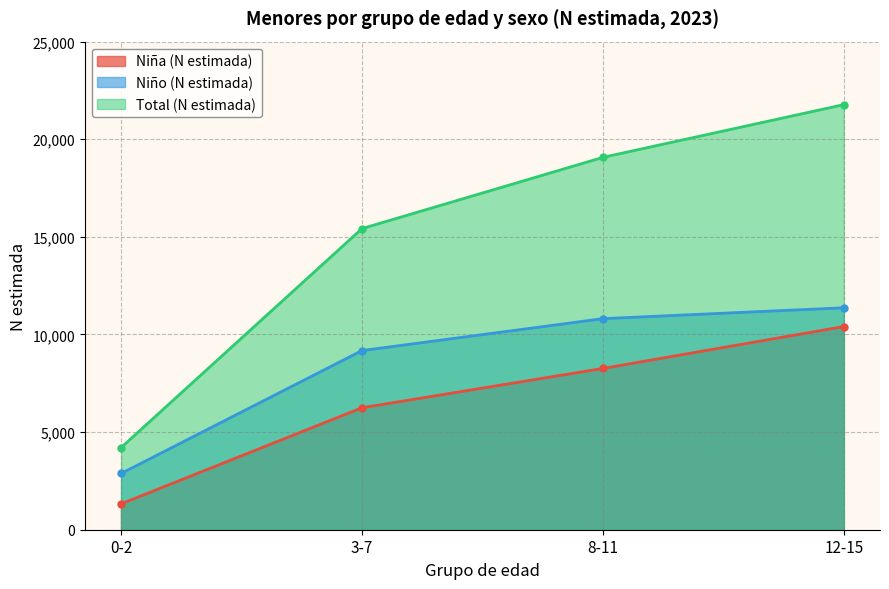

What is the difference between the highest and lowest values at 3-7?

9176